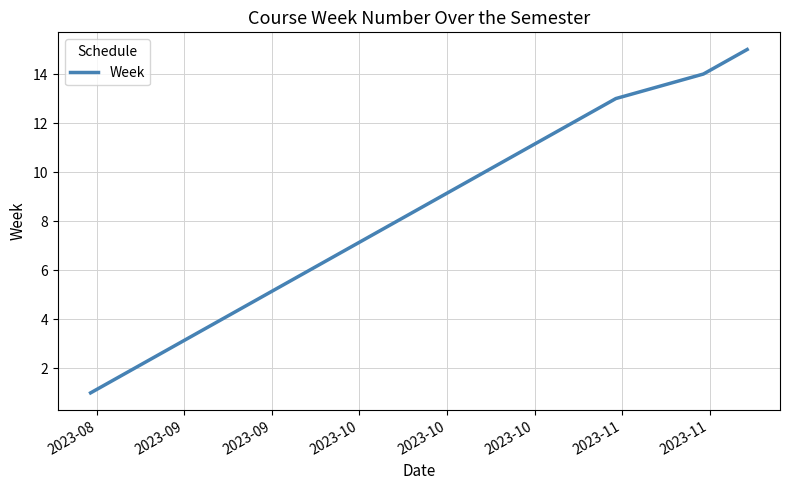

What is the smallest value displayed?

1